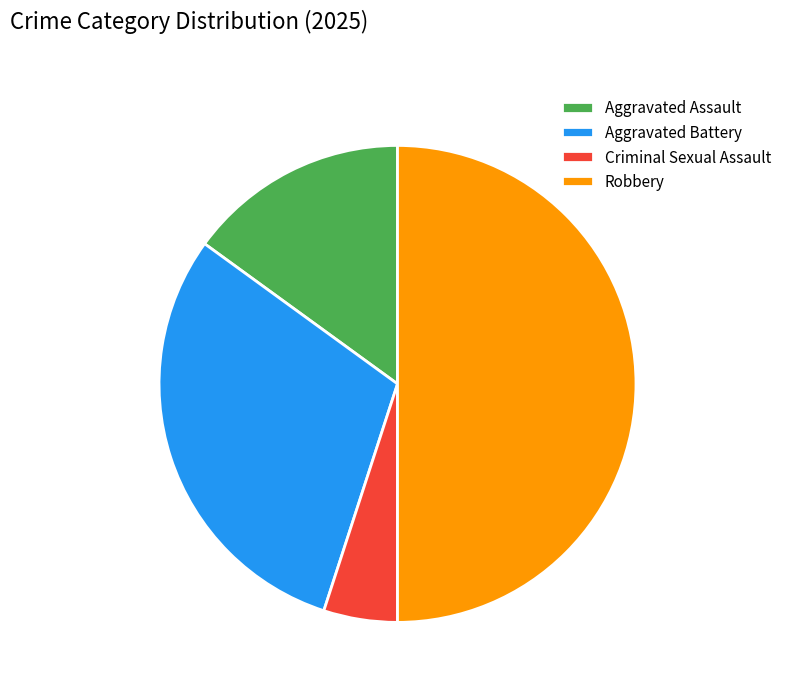

Is Aggravated Assault the majority of the pie?

No